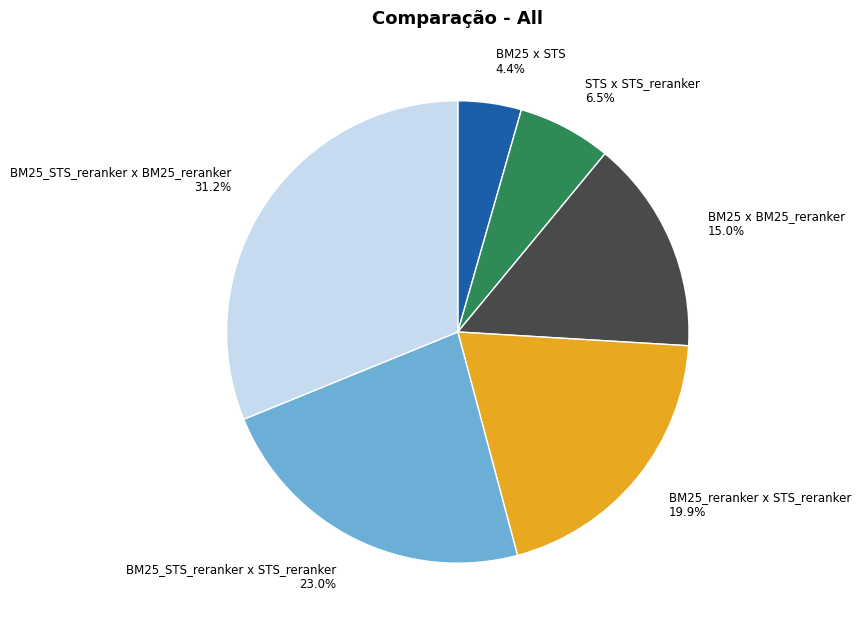

Is there a majority slice in this chart?

No